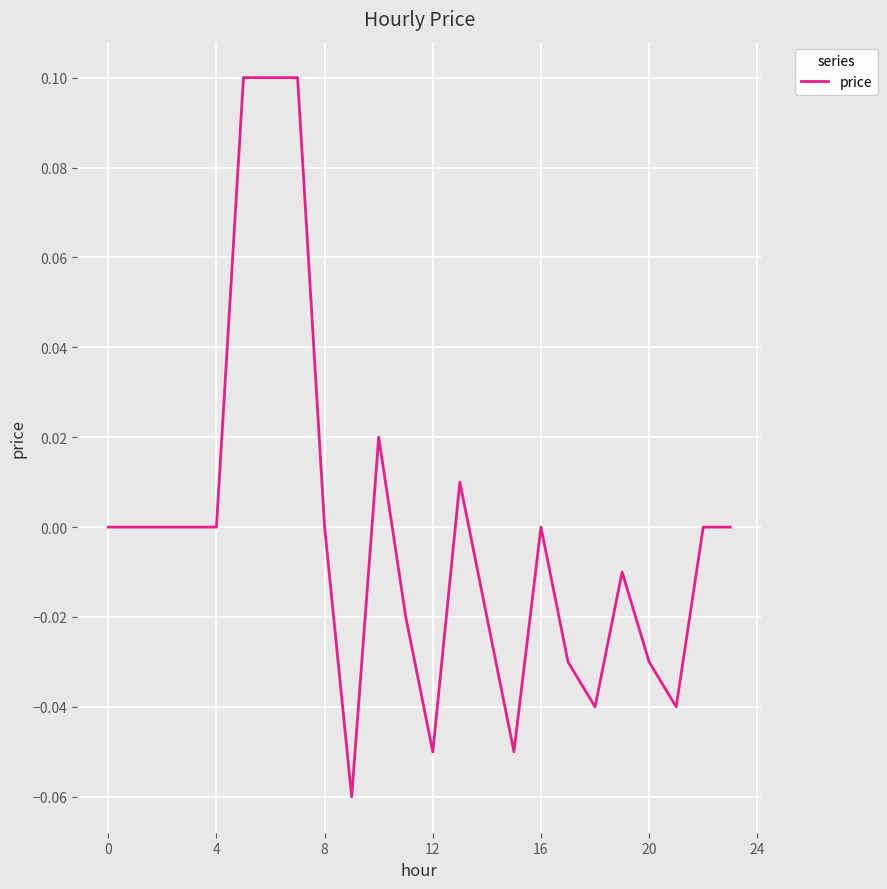

How many lines are shown in the chart?

1